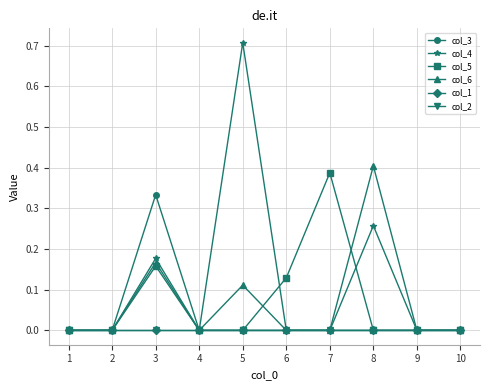

How many lines are shown in the chart?

6